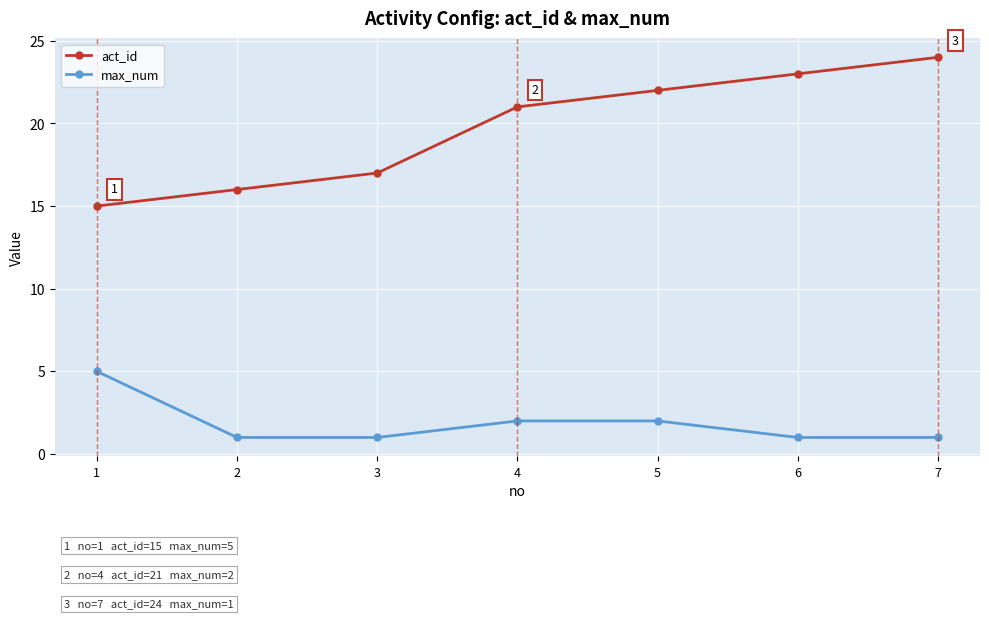

Which category has the lowest value in the act_id series?

1